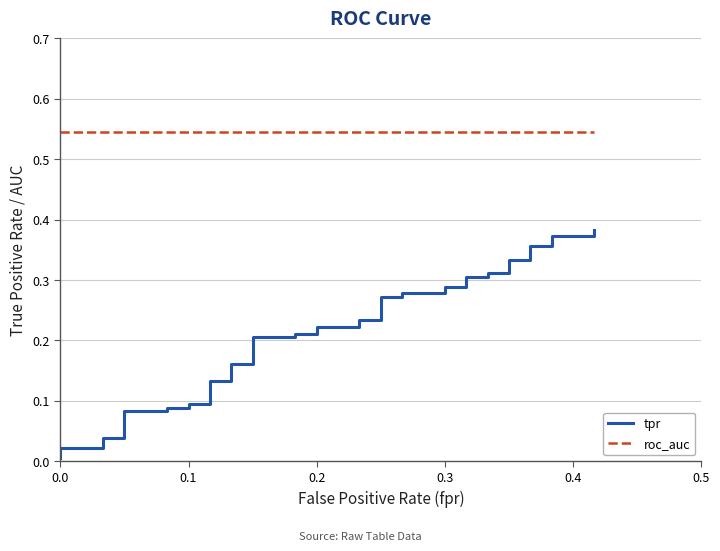

What is the sum of all tpr values?

8.4